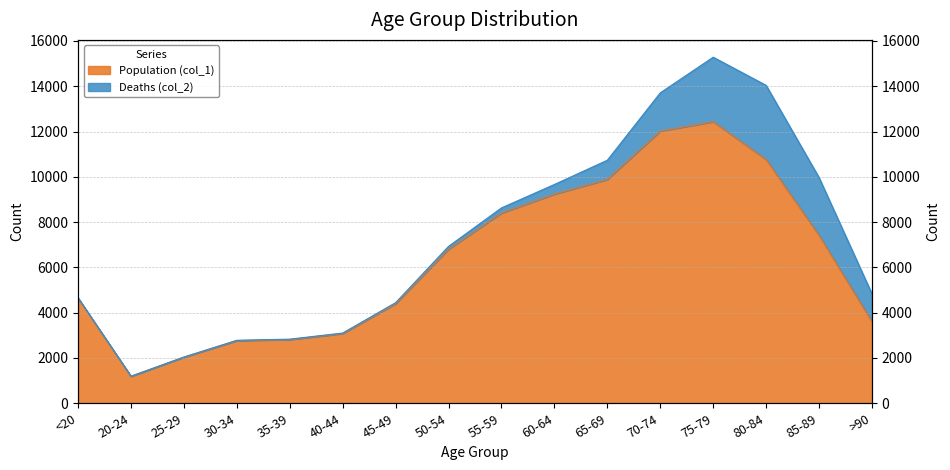

The chart shows a value of 9883 at 65-69. True or false?

True